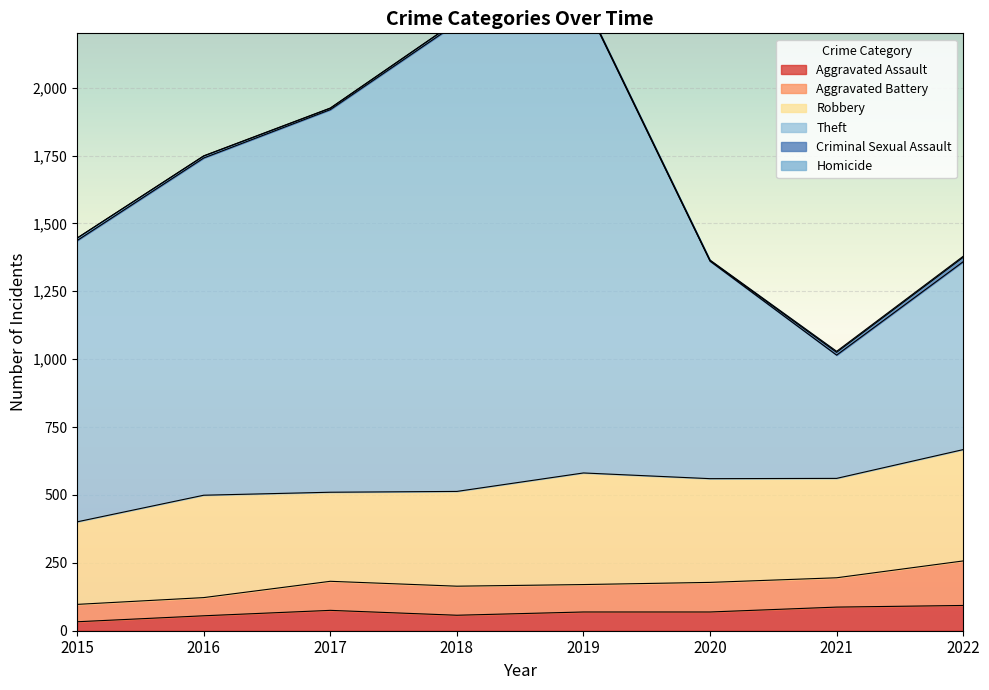

In Criminal Sexual Assault, how many points are higher than both neighbors (excluding endpoints)?

1